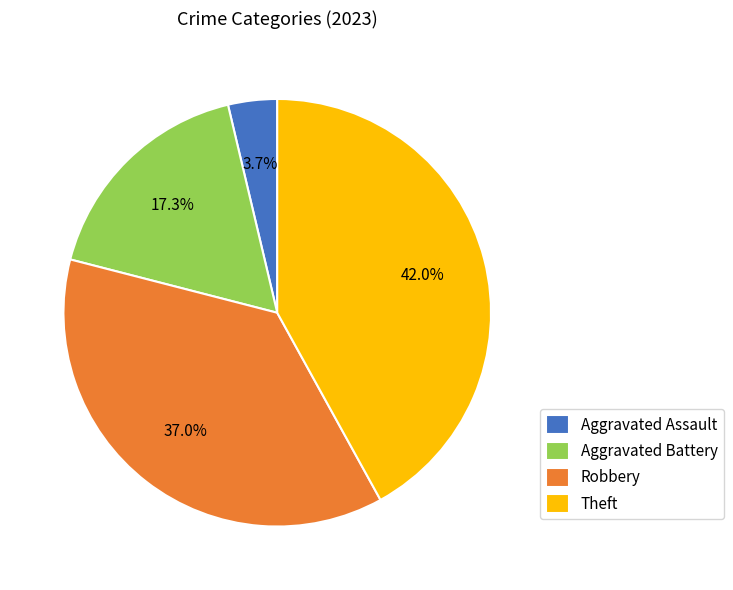

To the nearest percent, what percentage of the pie is Robbery?

37%